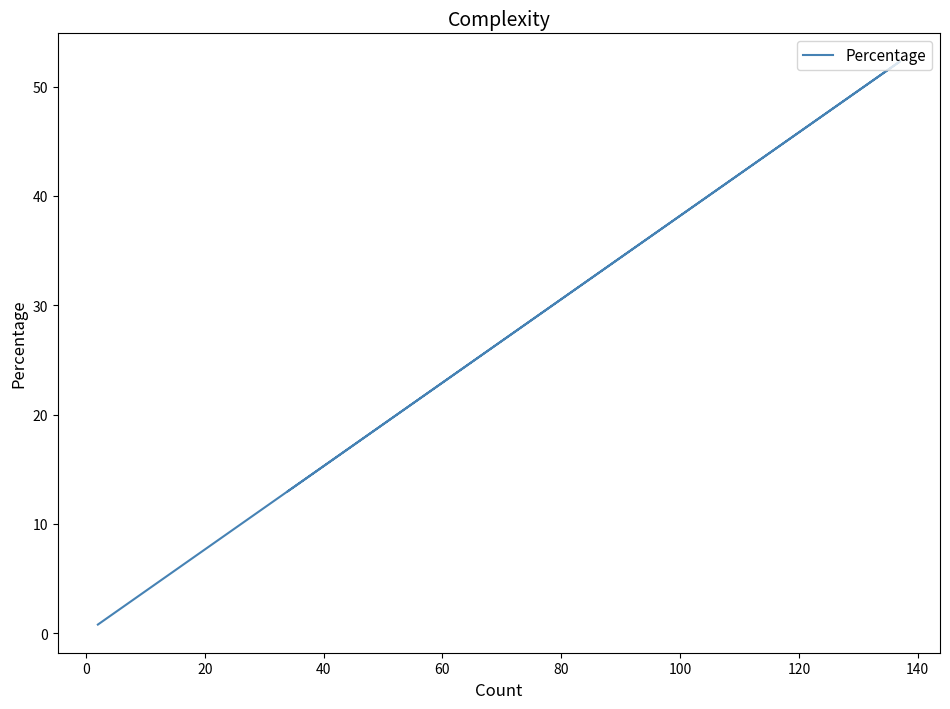

What is the sum of all values?

100.1